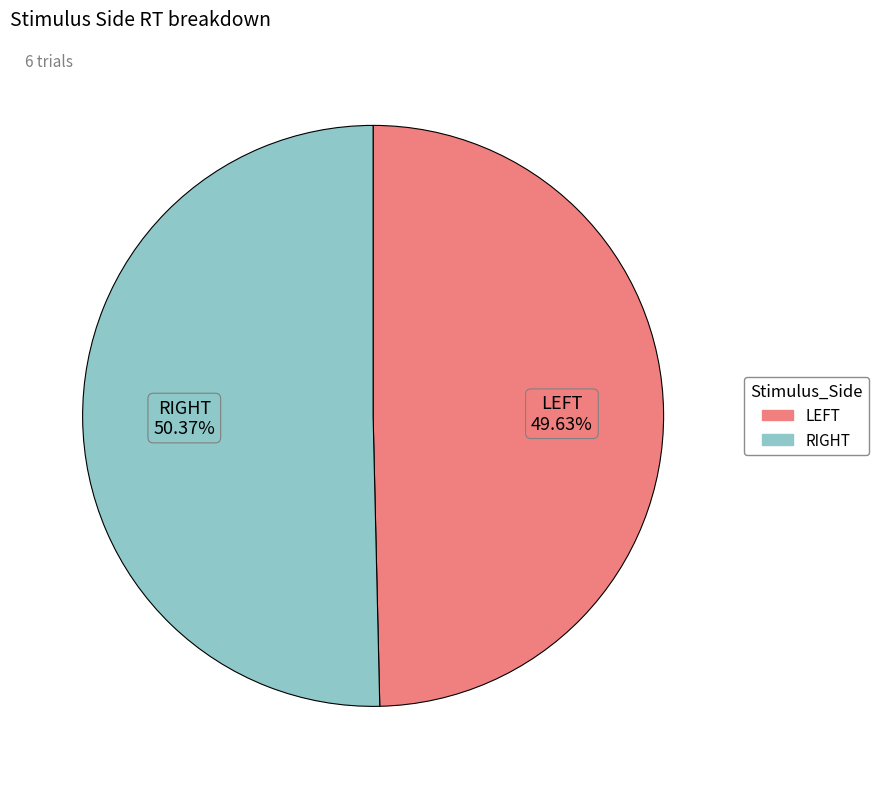

Is there a majority slice in this chart?

Yes